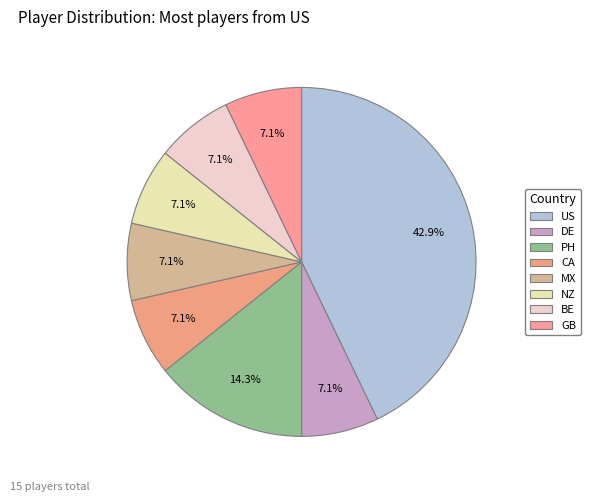

To the nearest percent, what portion does PH represent?

14%